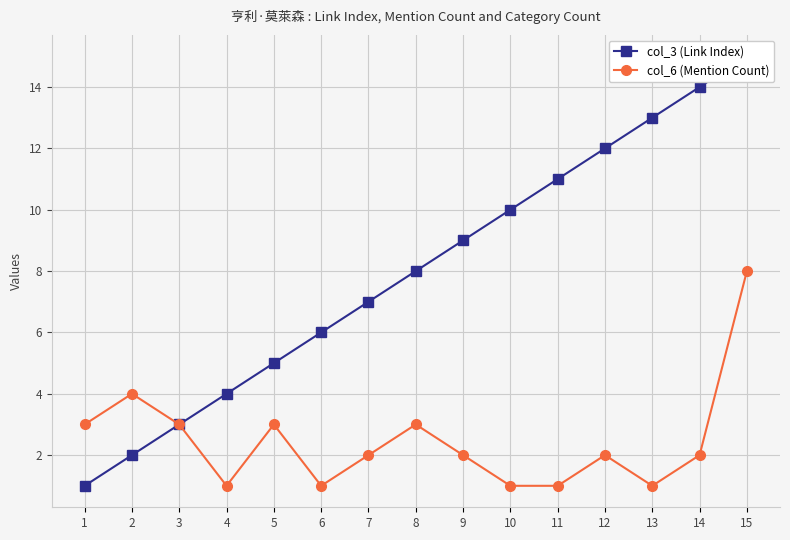

True or false: col_3 (Link Index) and col_6 (Mention Count) intersect in this chart.

False